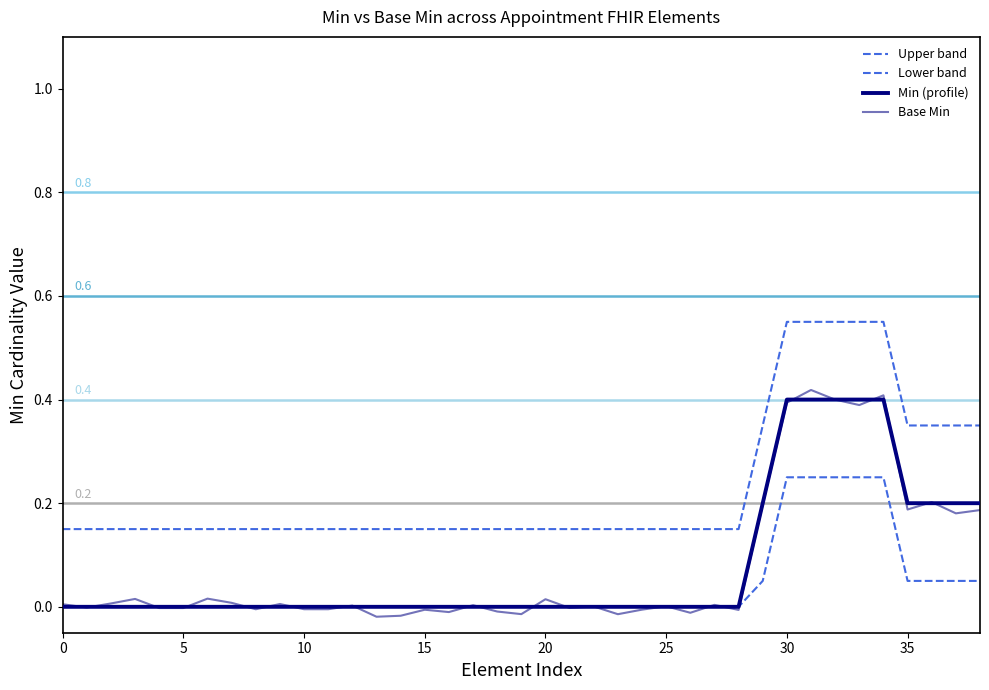

True or false: Base Min and Lower band intersect in this chart.

True